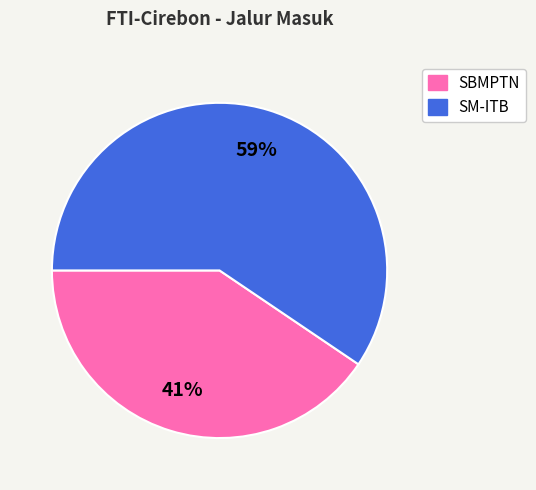

To the nearest percent, what is the average slice percentage?

50%